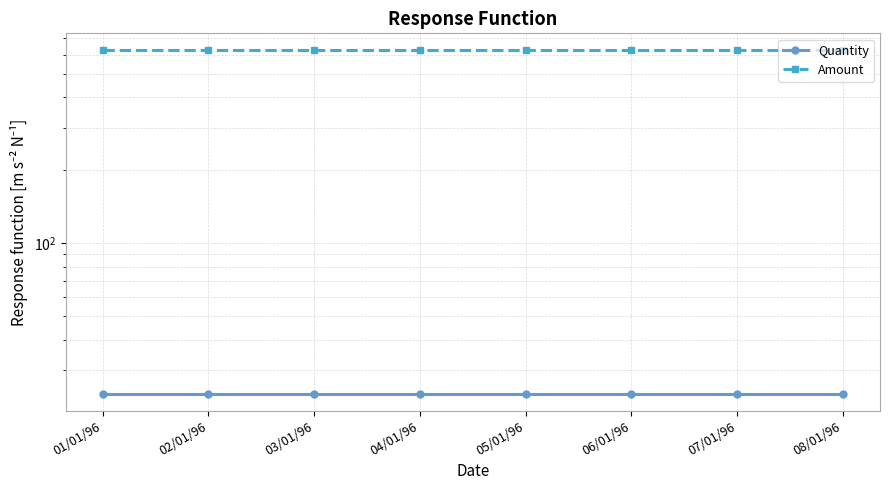

How many categories are shown in the chart?

8